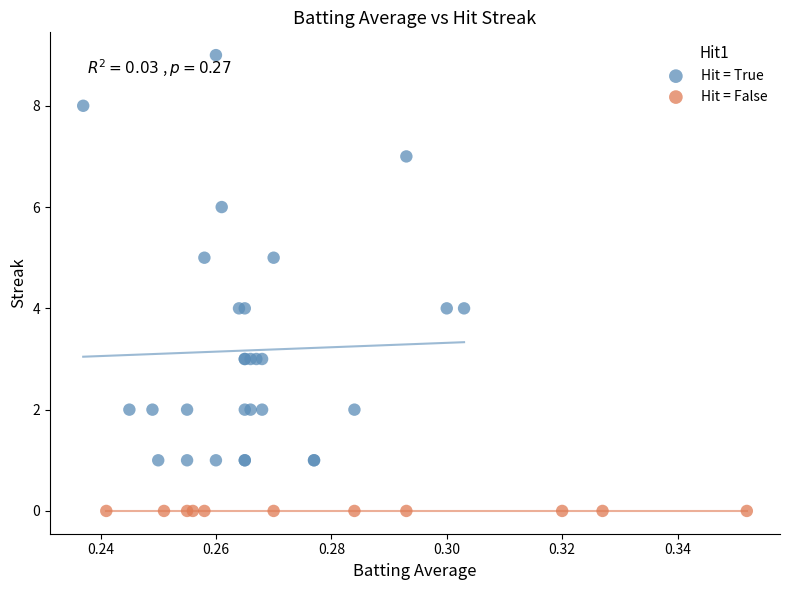

Which series contains the highest Y value?

Hit = True